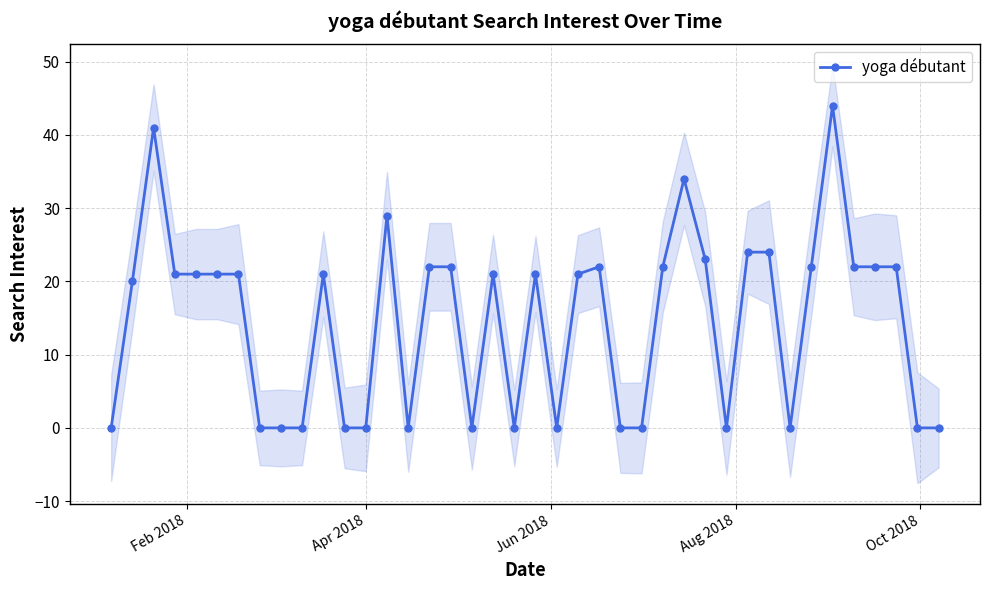

How many distinct data groups are displayed?

1